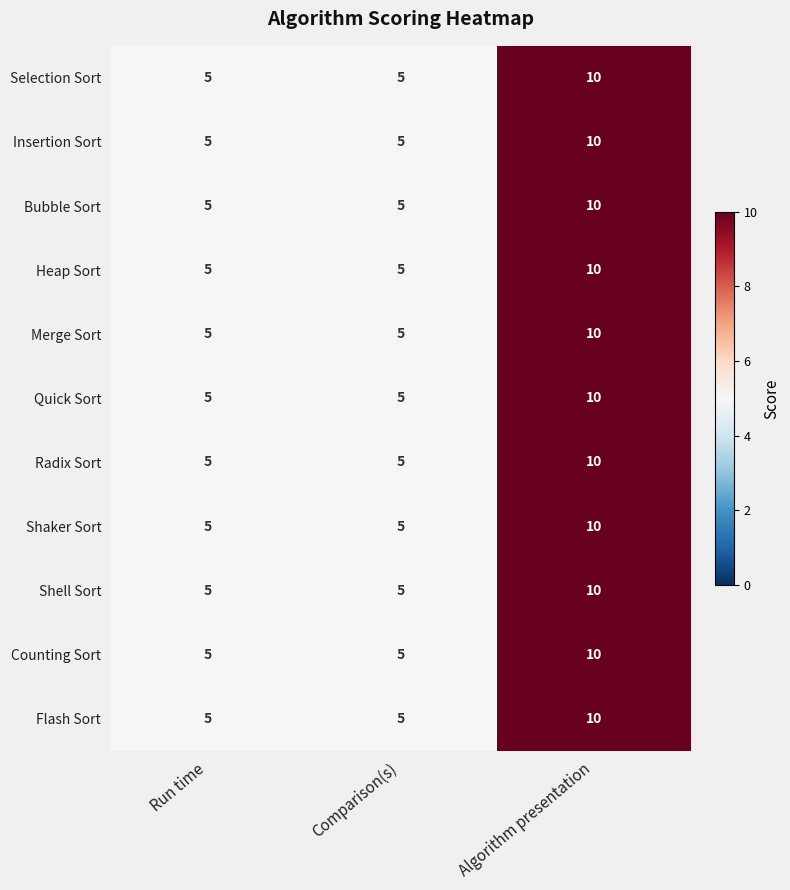

What is the average value of the Heap Sort series?

7